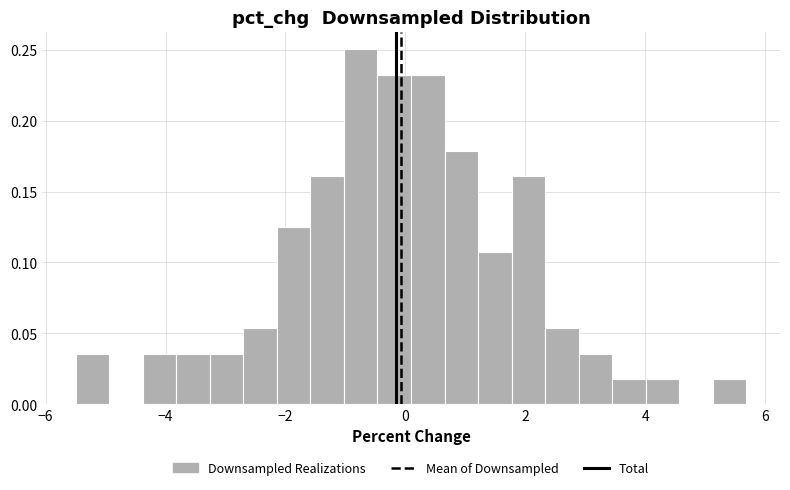

Read against the x-axis, roughly where is the centre of the tallest bar?

-0.8